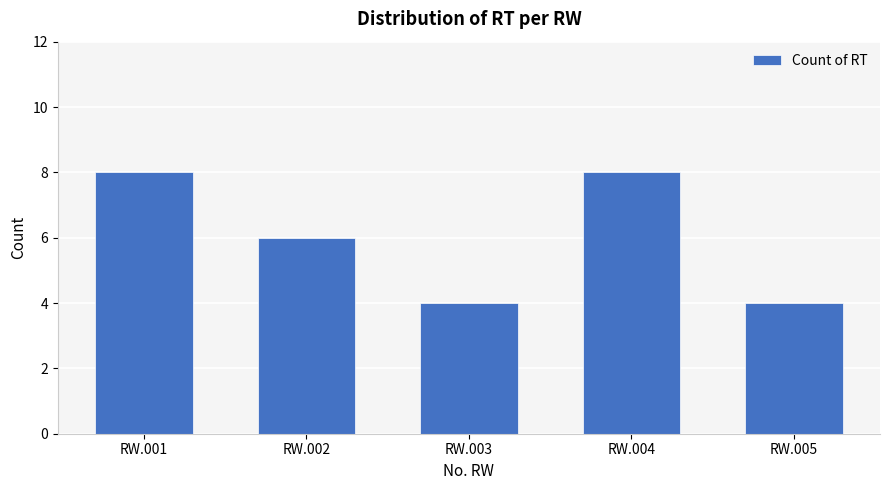

Does the chart contain any negative values?

No